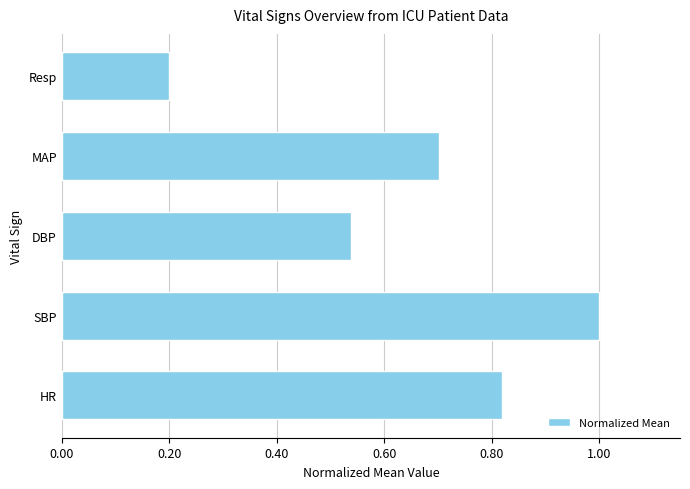

Does the chart contain any negative values?

No